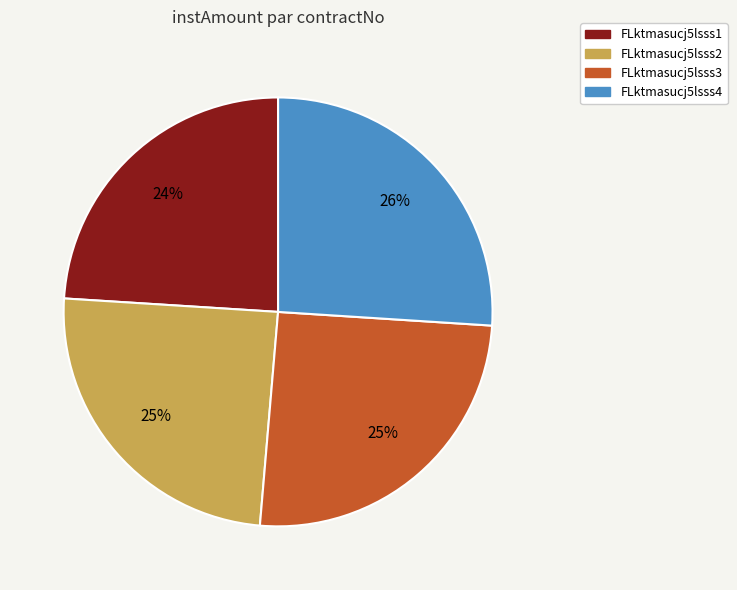

What percentage is the FLktmasucj5lsss2 slice, to the nearest percent?

25%